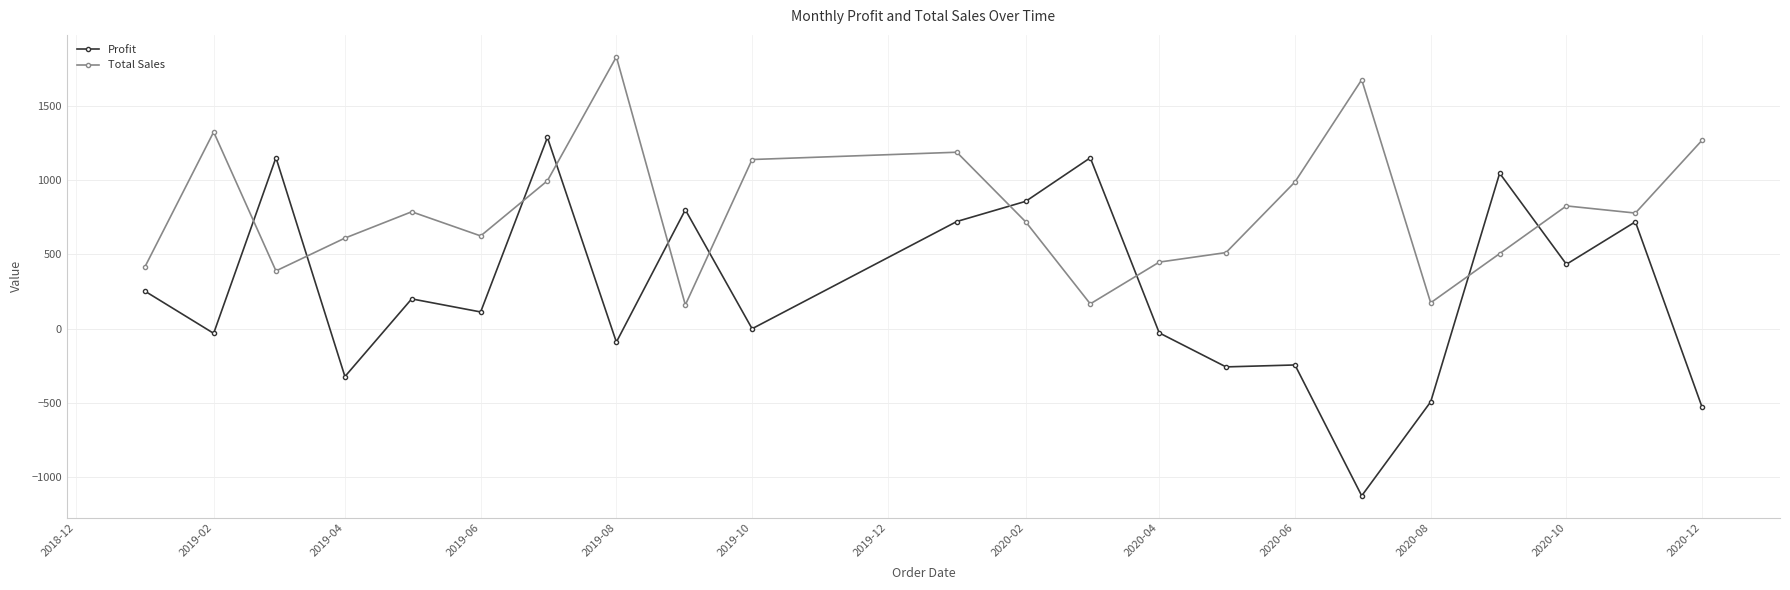

True or false: Total Sales has more than 1 interior local peaks.

True